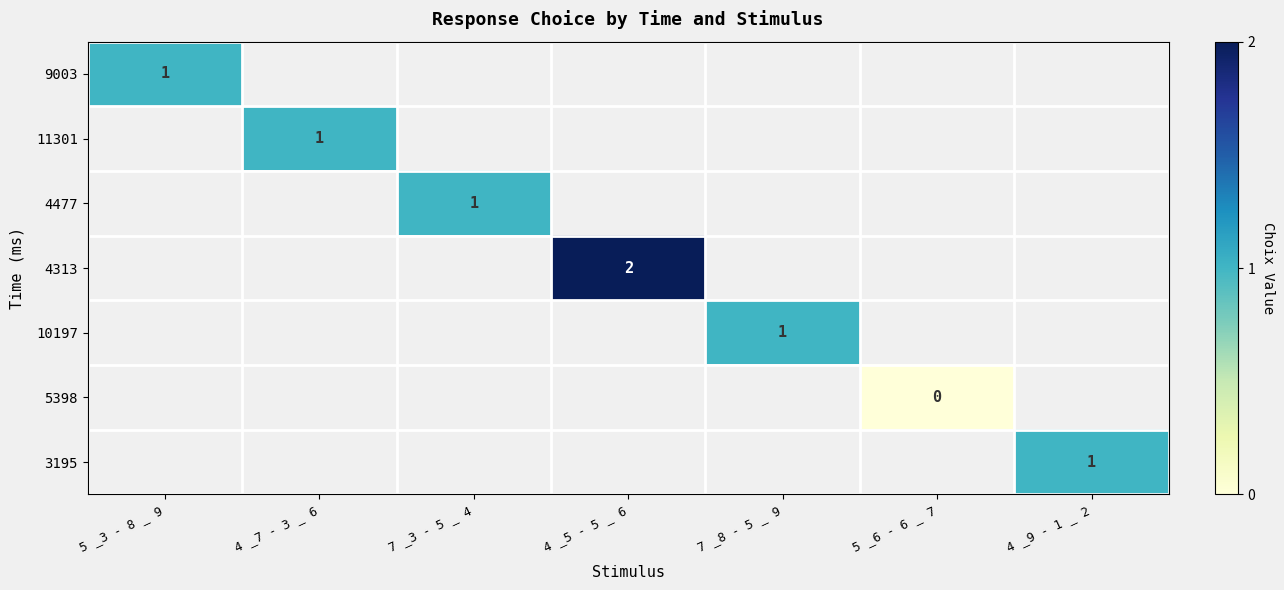

Is it true that 11301 equals 0 at 4 _7 - 3 _ 6?

False